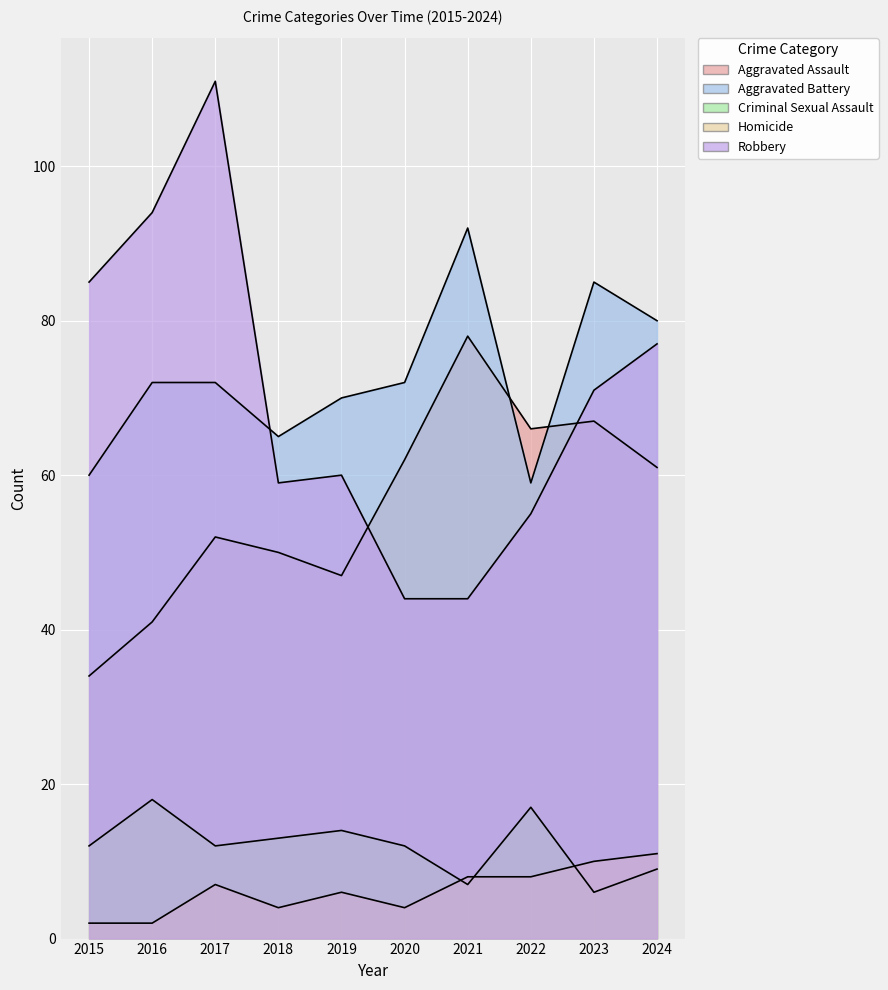

Reading left to right, extract all data points from this chart.

Aggravated Assault: 34	41	52	50	47	62	78	66	67	61
Aggravated Battery: 60	72	72	65	70	72	92	59	85	80
Criminal Sexual Assault: 12	18	12	13	14	12	7	17	6	9
Homicide: 2	2	7	4	6	4	8	8	10	11
Robbery: 85	94	111	59	60	44	44	55	71	77